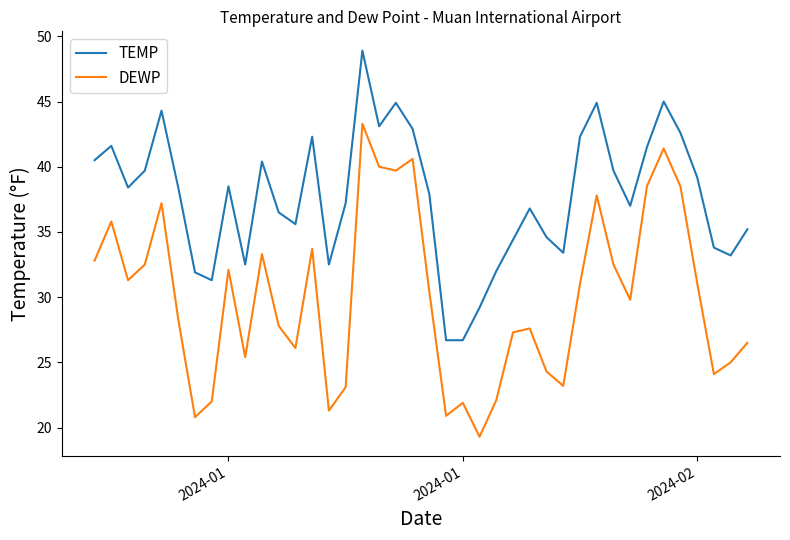

Which series has the largest total across all categories?

TEMP